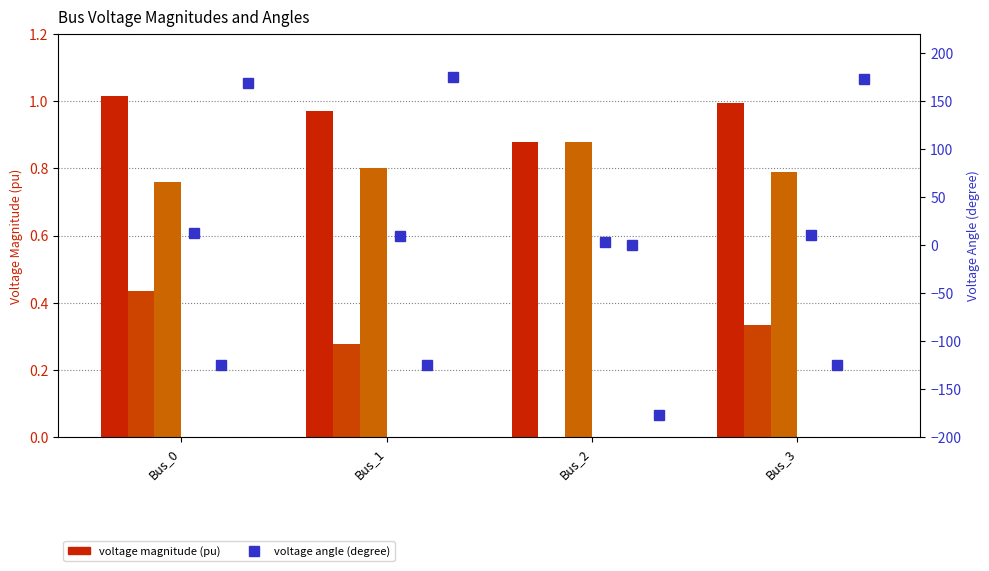

What is the sum of all pf_vm_a_pu values?

3.9